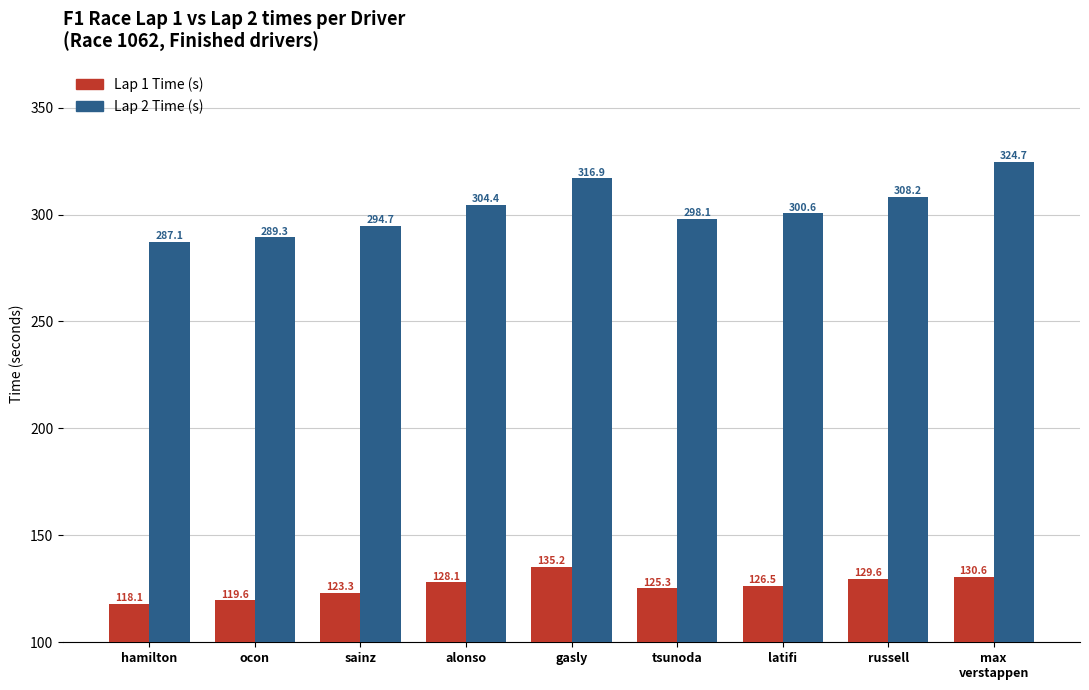

Which series has the widest spread of values?

Lap 2 Time (s)